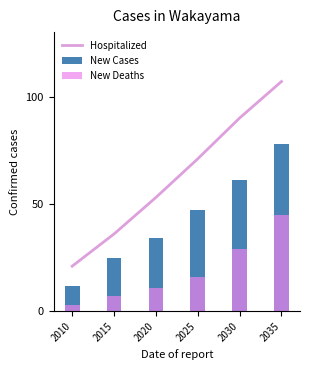

Between 2020 and 2025, which series saw the biggest shift?

Hospitalized